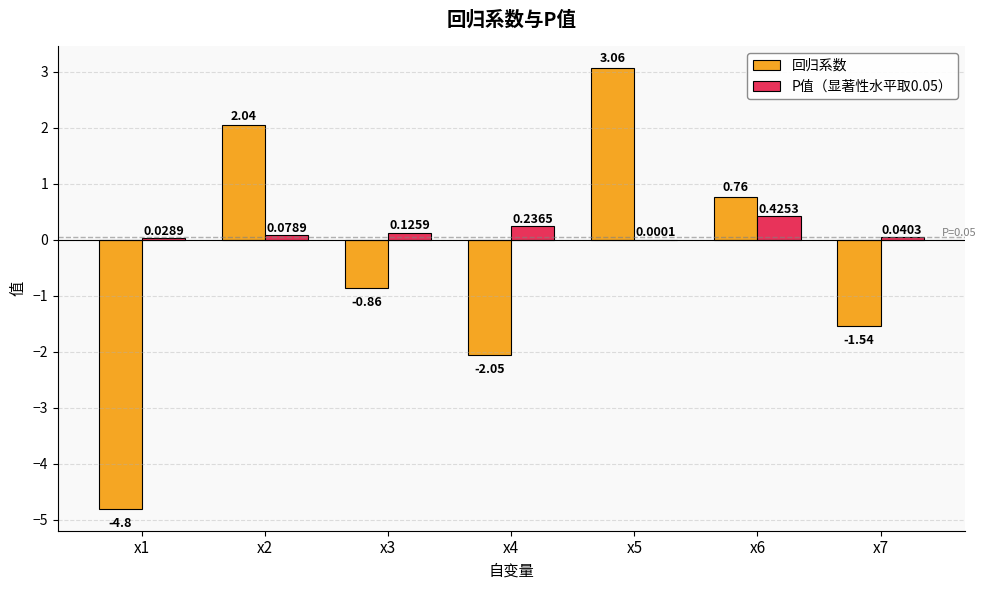

Which series has the widest spread of values?

回归系数